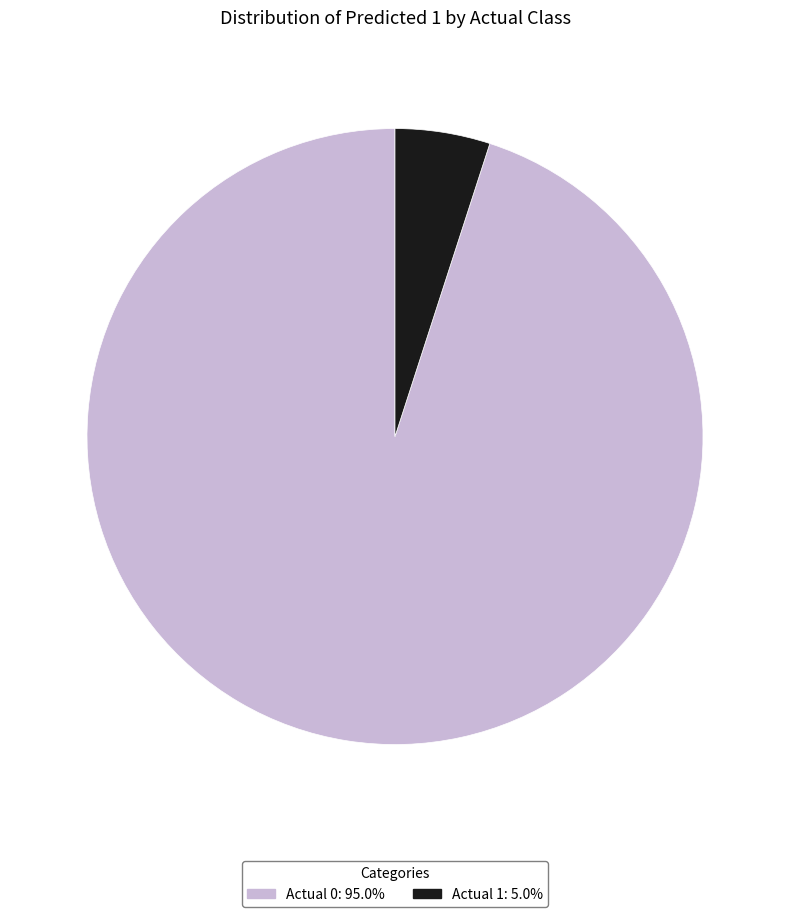

True or false: Actual 0 accounts for 95% of the total.

True